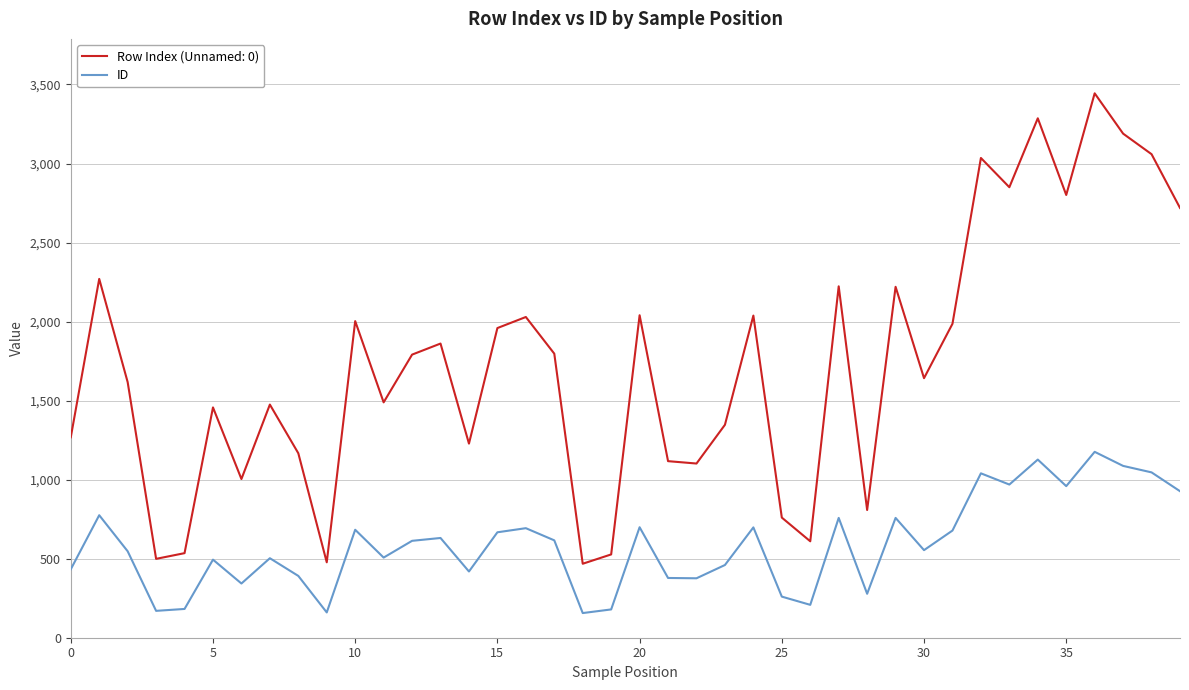

Rank the series by their average value, from highest to lowest.

Row Index (Unnamed: 0), ID